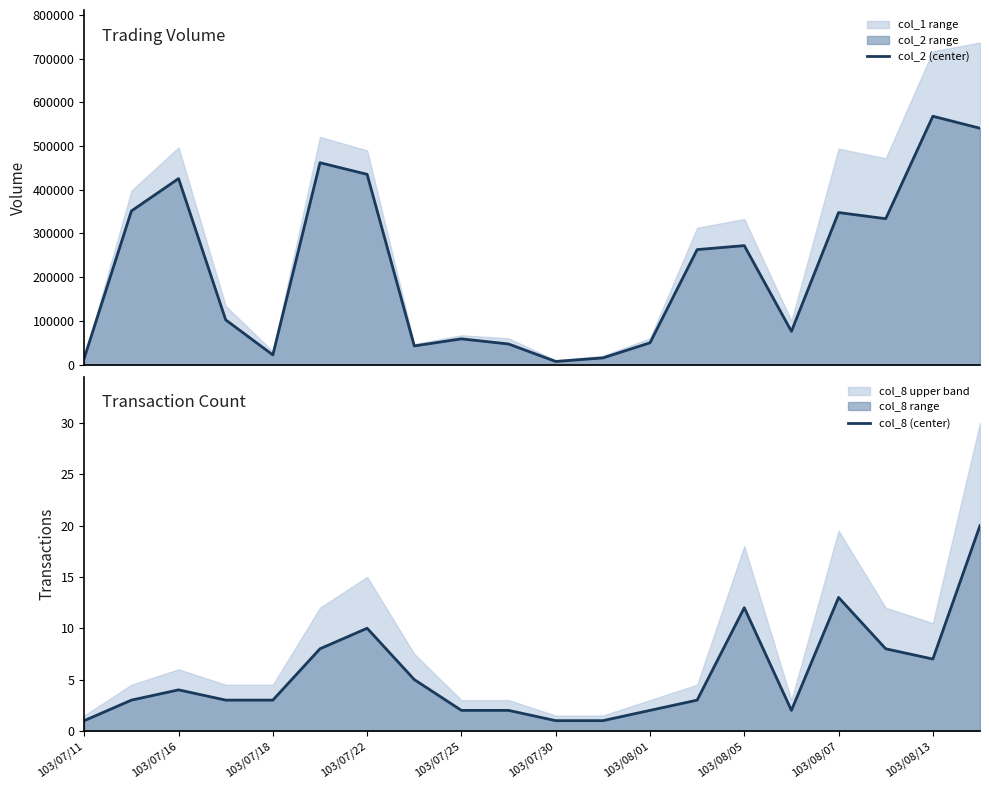

True or false: col_8 (center) and col_2 (center) intersect in this chart.

False